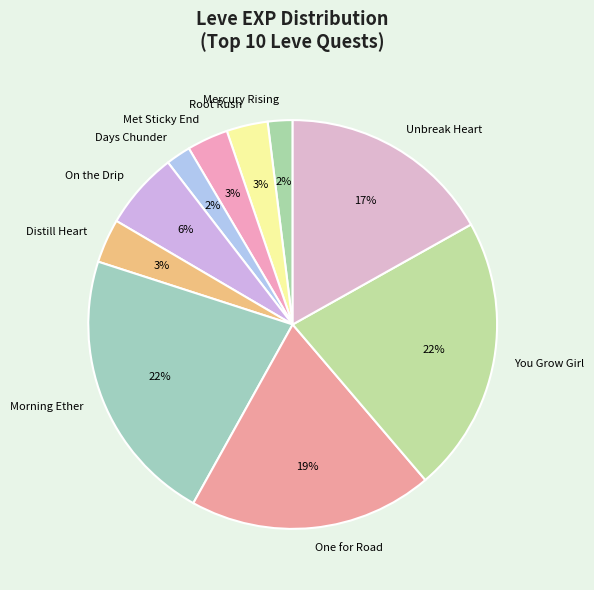

Do Days Chunder and Root Rush together represent more than half of the pie?

No